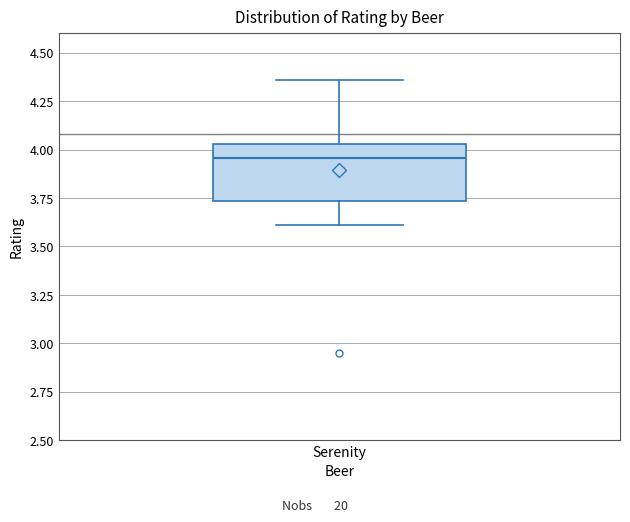

Transcribe this box plot: give where the median line is, the range the box spans, and where the two whiskers end, as read against the y-axis. The values are not printed on the chart, so give them approximately, as read against the axis.

median 3.95, box 3.75 to 4.05, whiskers 3.60 to 4.35